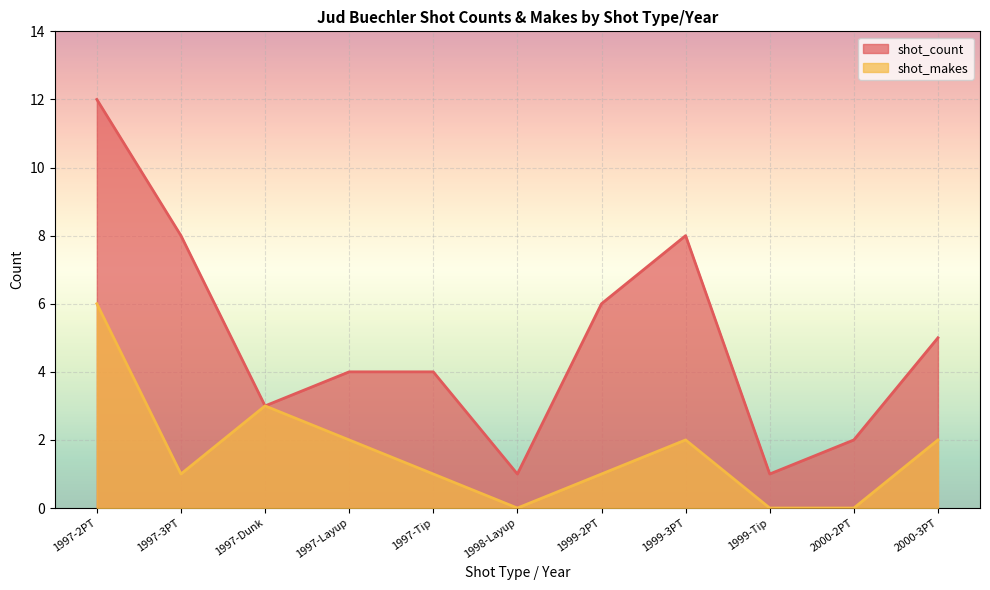

Which series has the widest spread of values?

shot_count